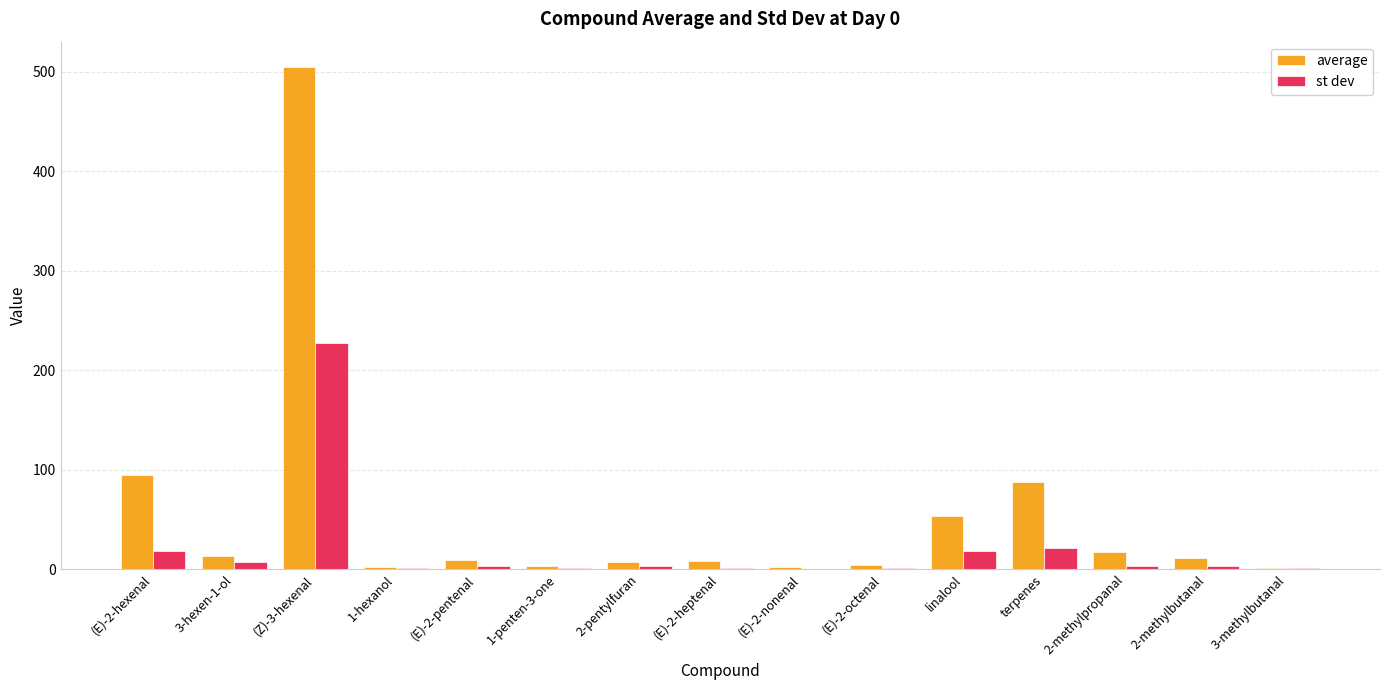

How many categories are shown in the chart?

15